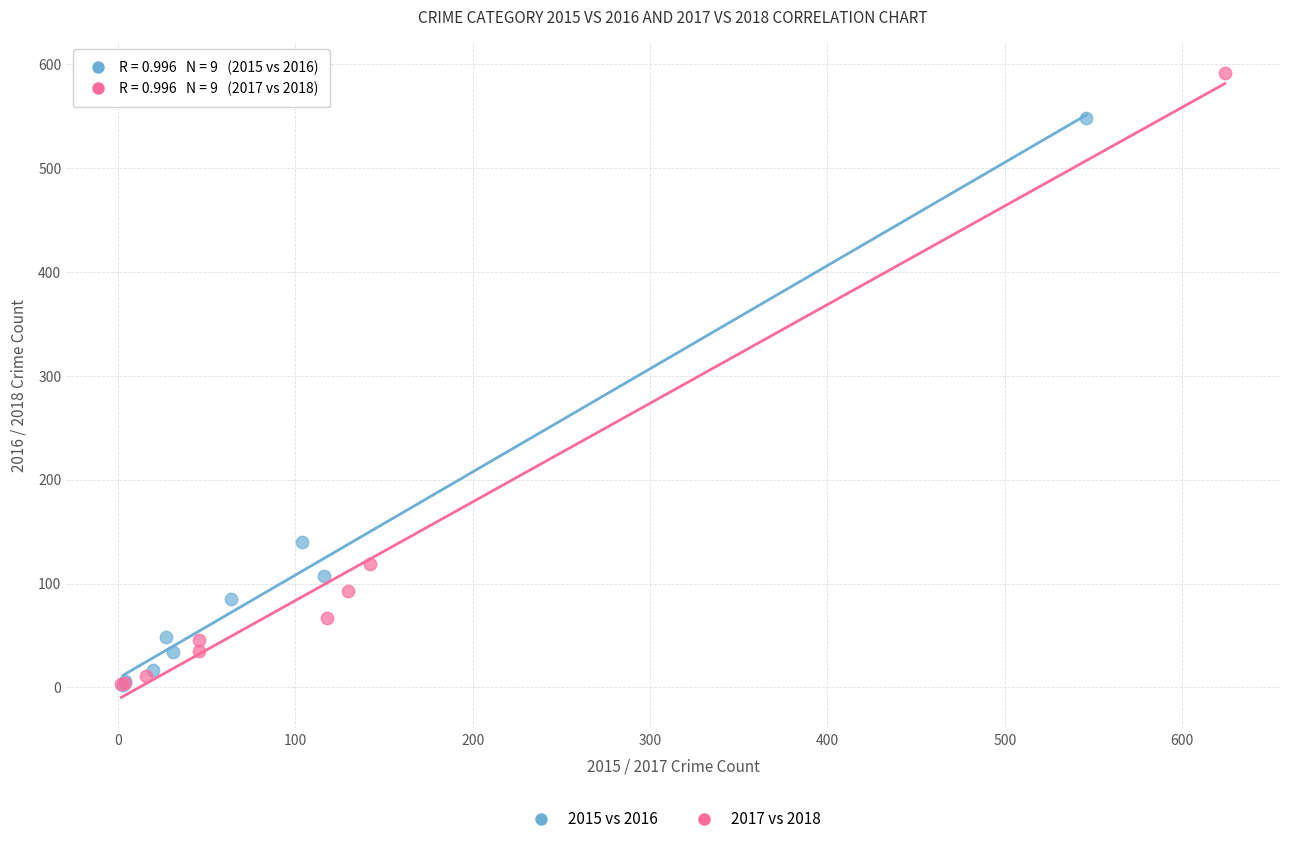

Which series has the widest spread of Y values?

2017 vs 2018